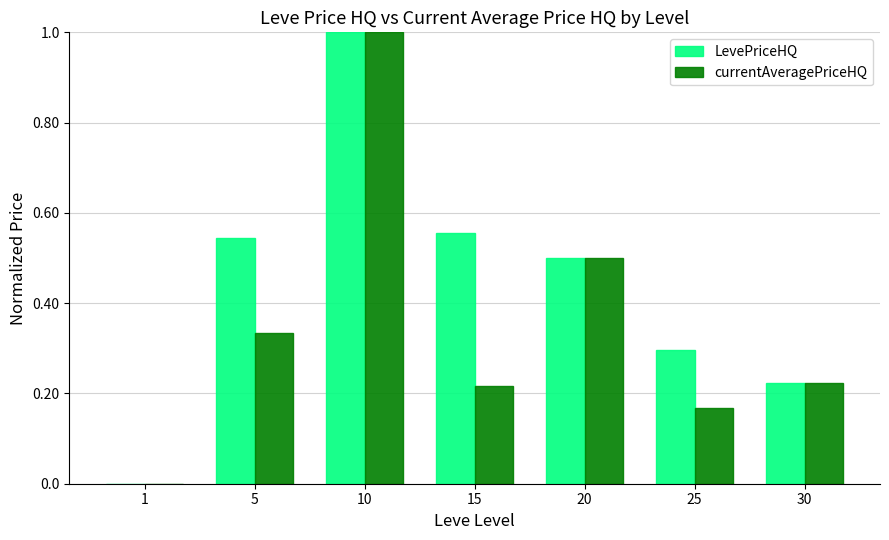

At which category is the sum across all series the highest?

10